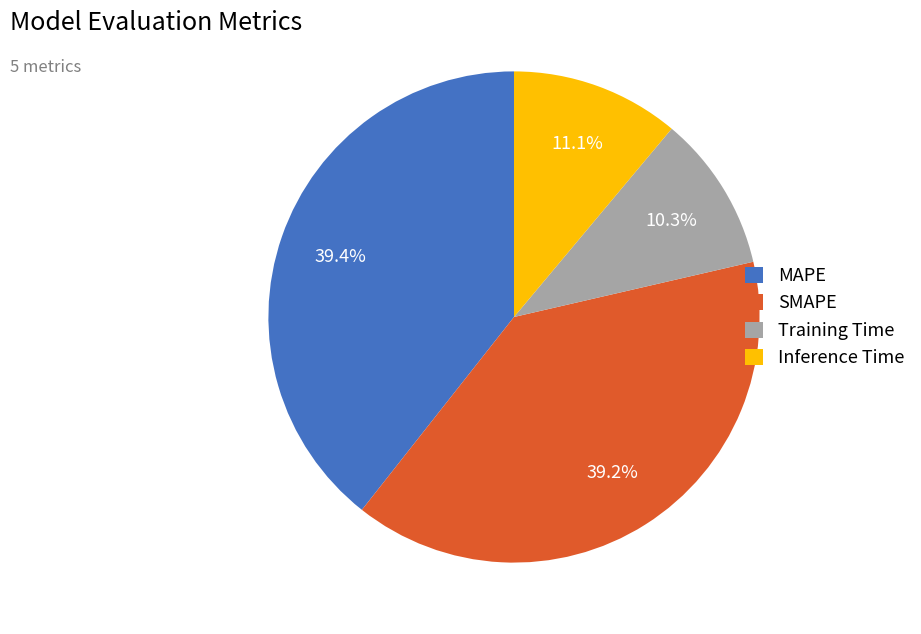

Between Inference Time and Training Time, which is larger?

Inference Time